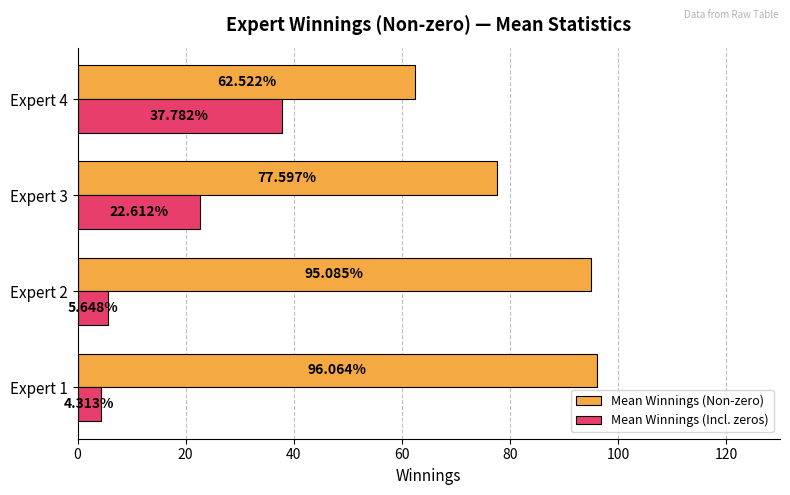

What is the average value of the Mean Winnings (Non-zero) series?

82.8